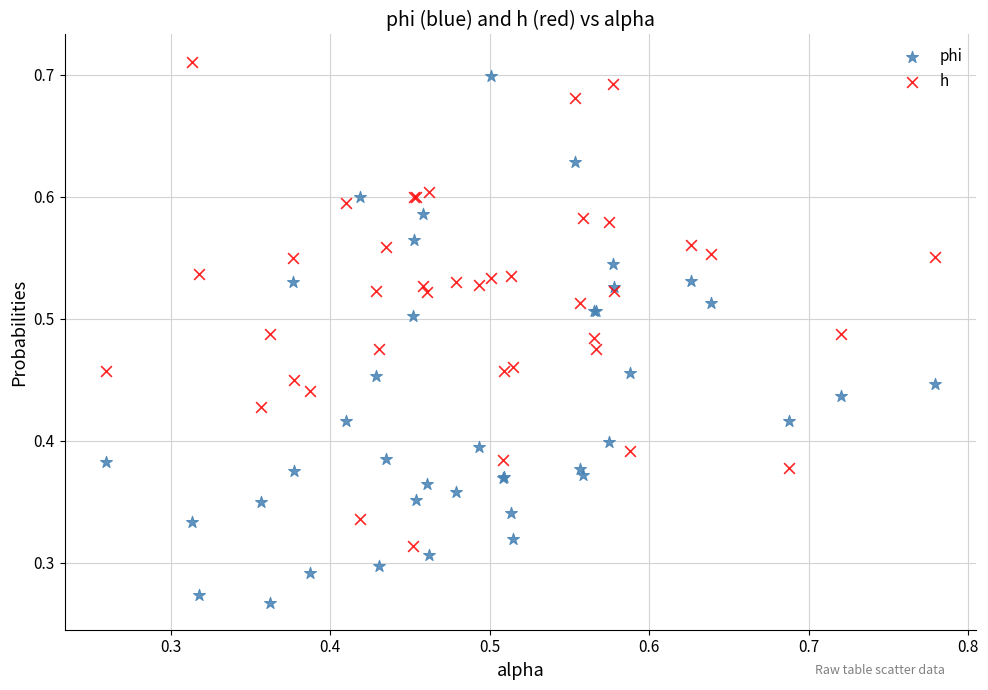

Which series has the largest Y range (max minus min)?

phi